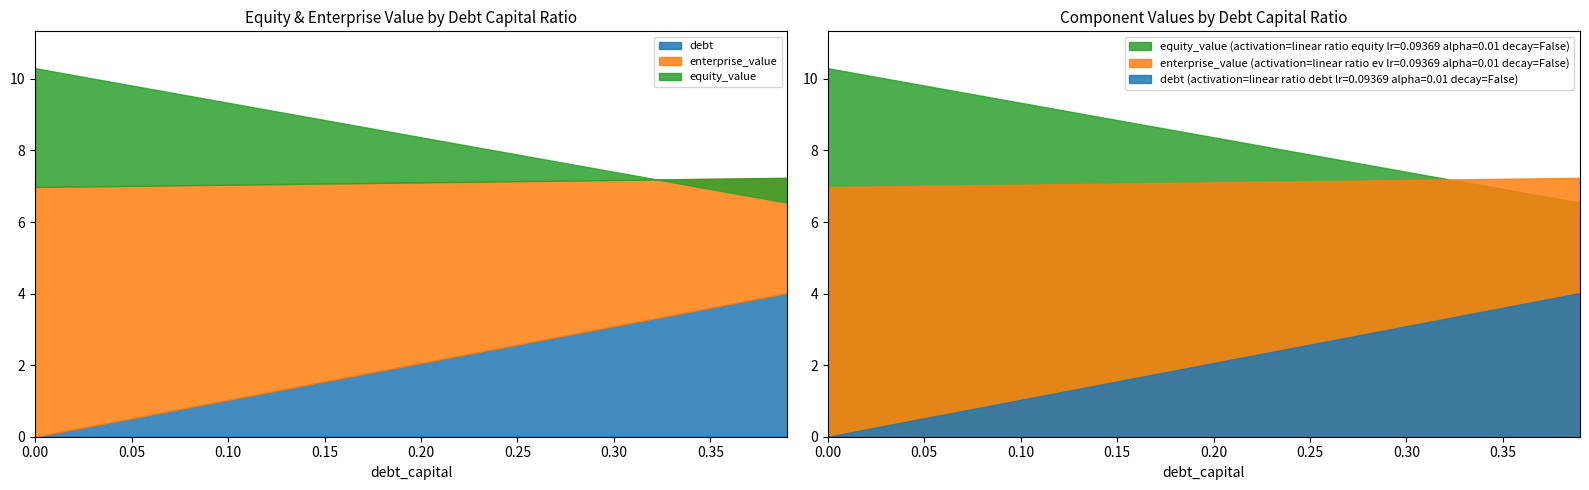

What is the value of the equity_value point at the 17th from the left?

8.8